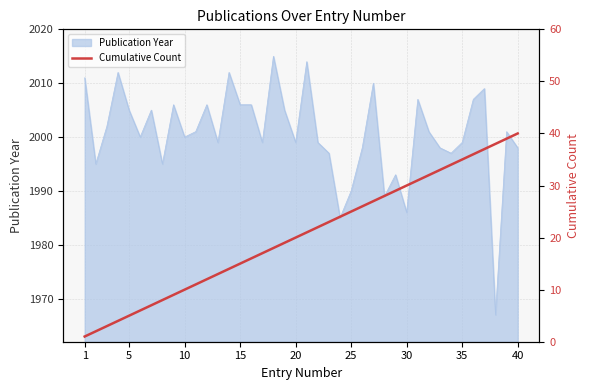

What is the minimum value for Publication Year?

1967